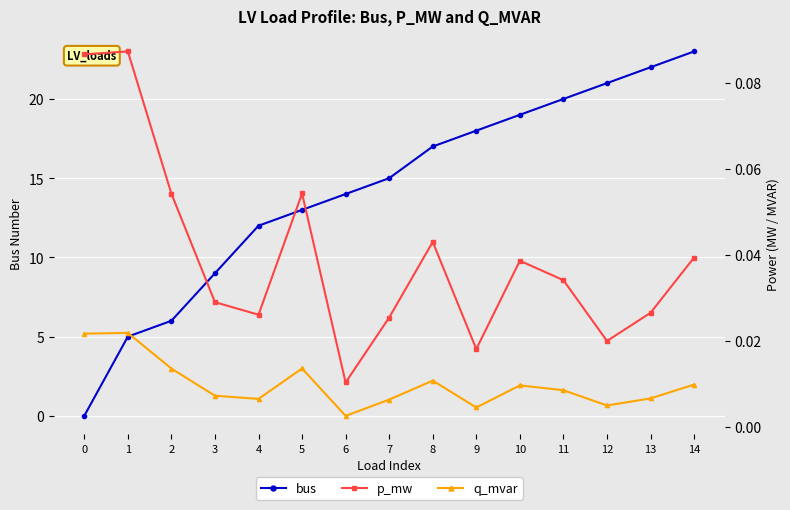

True or false: q_mvar and p_mw intersect in this chart.

False